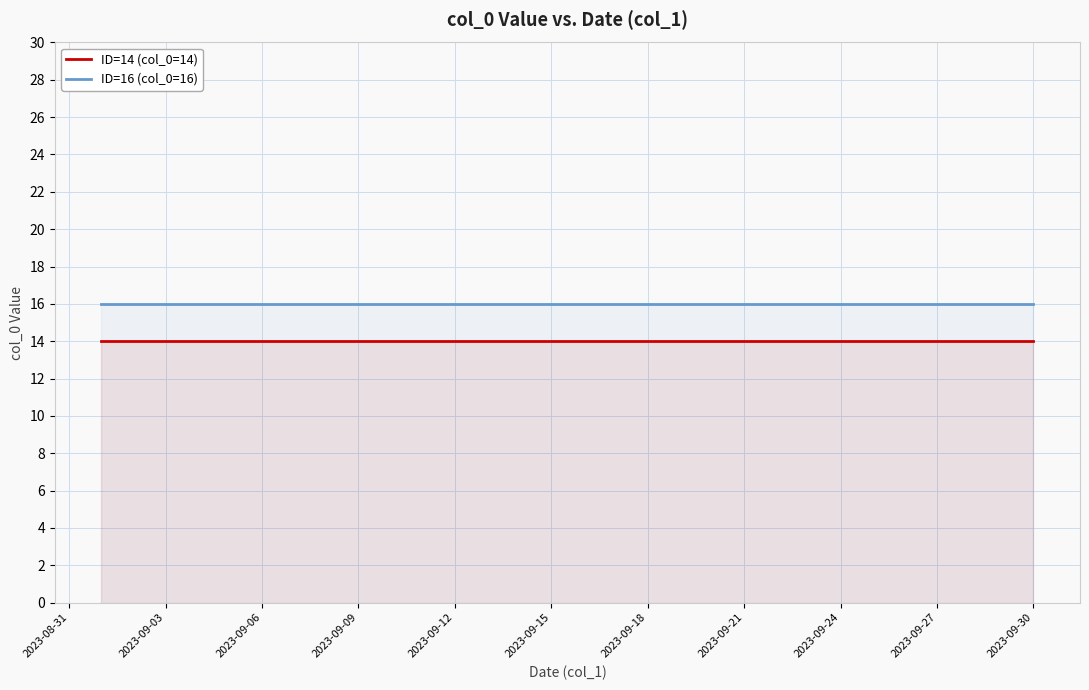

True or false: ID=14 (col_0=14) and ID=16 (col_0=16) cross at least once.

False